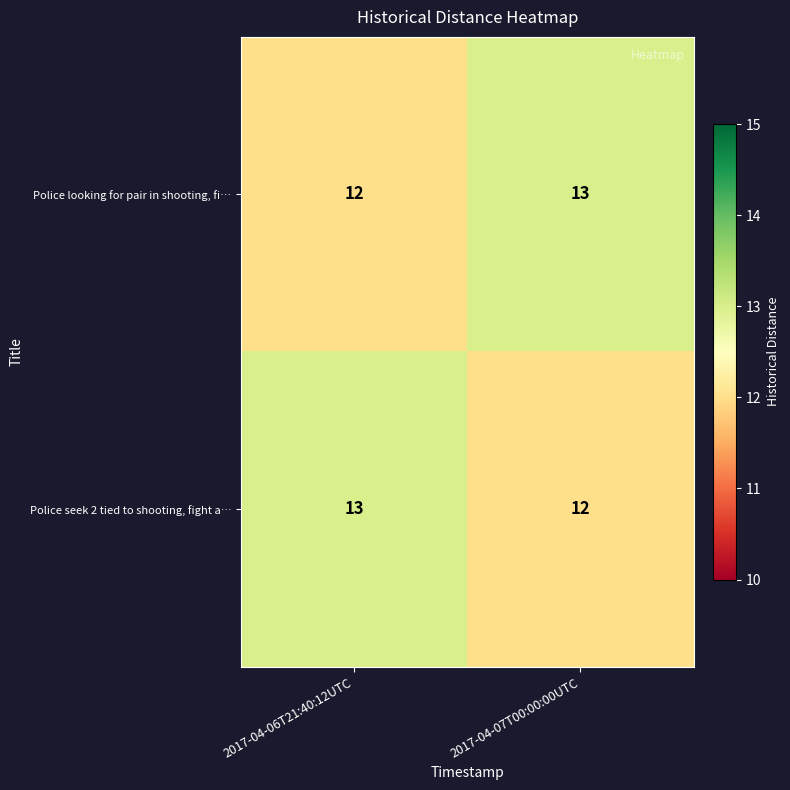

What is the total value across all series at 2017-04-07T00:00:00UTC?

25